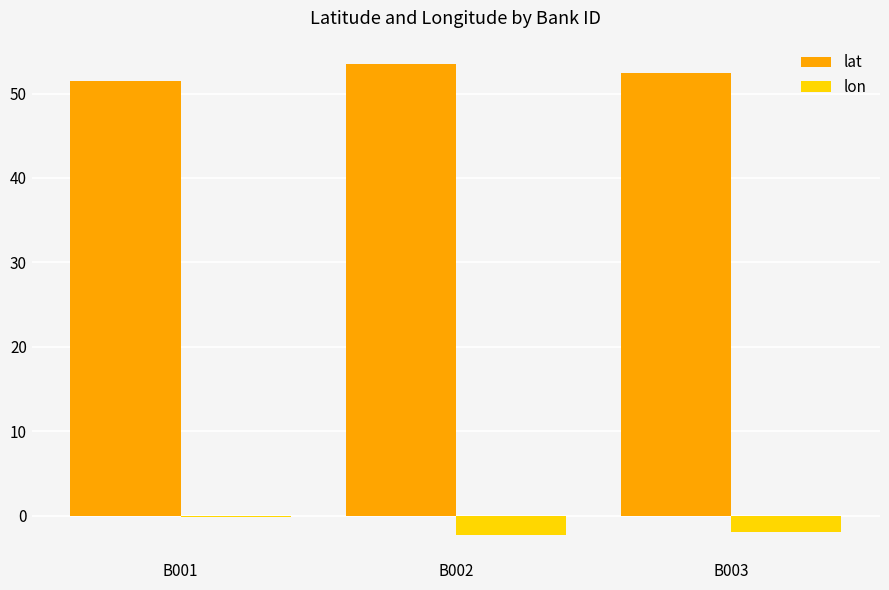

What is the highest value of the lat series?

53.5